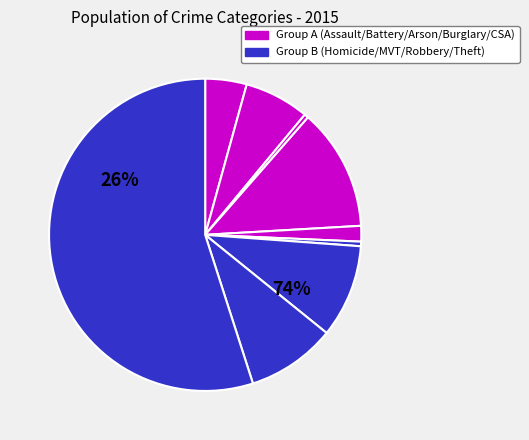

Combined, do Robbery and Motor Vehicle Theft account for over 50%?

No